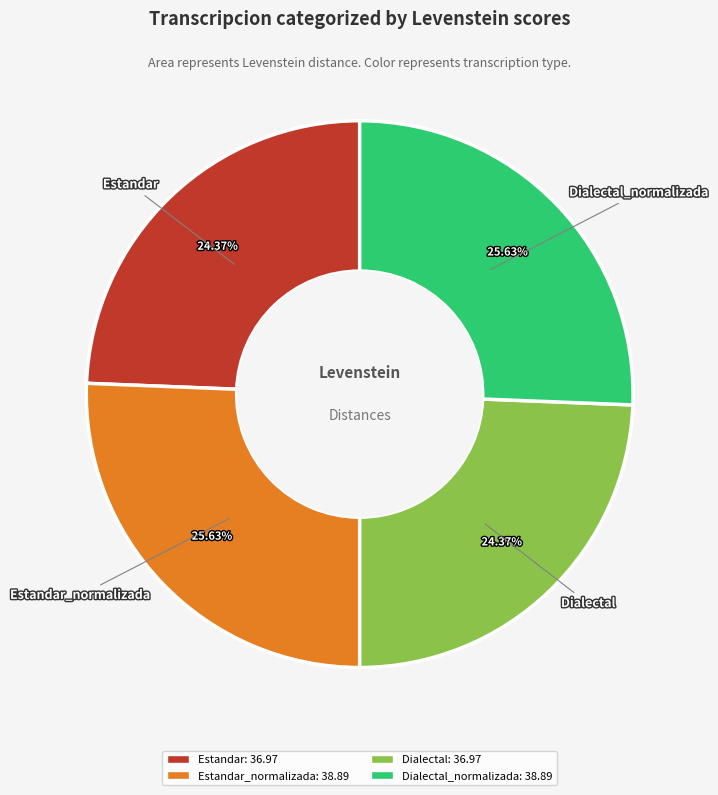

What is the ratio of the value at Estandar to the value at Dialectal?

1.0